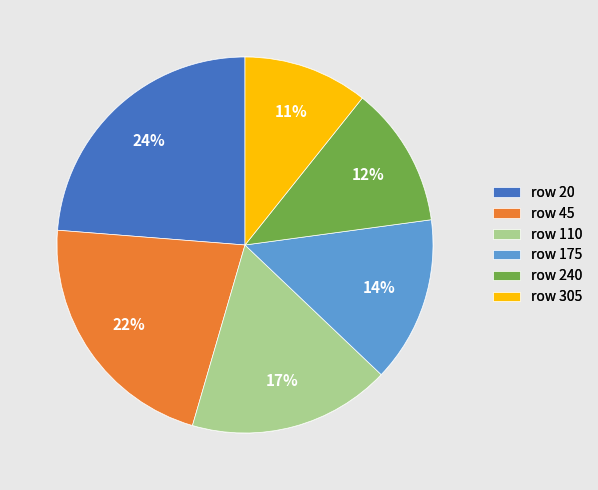

How many segments does this pie chart have?

6